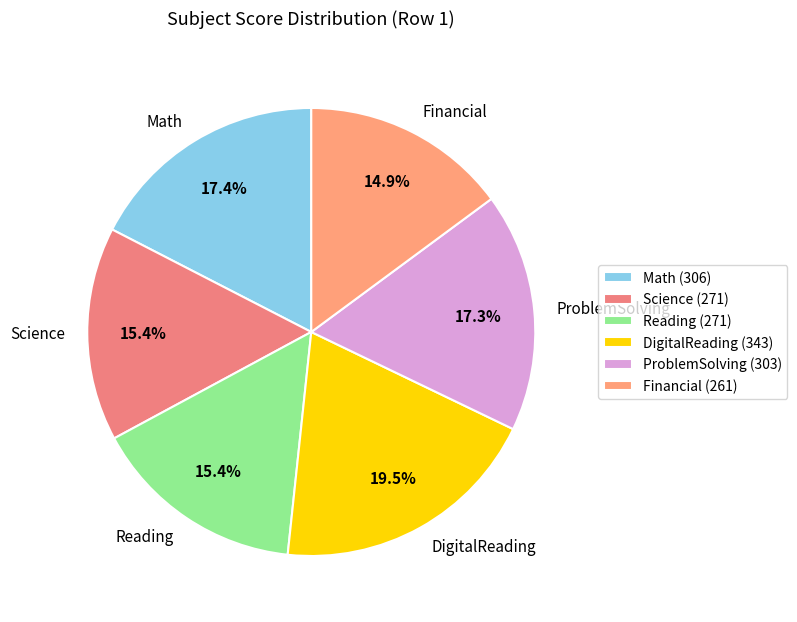

Approximately how many times larger is the value at DigitalReading compared to Reading?

1.3